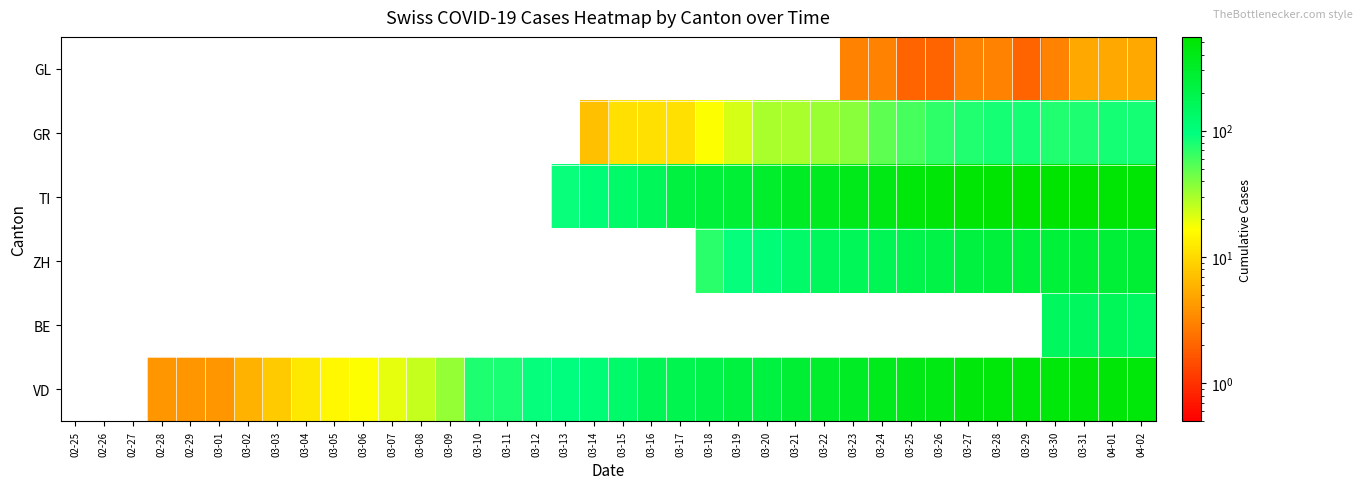

Reading left to right, transcribe all the data shown in this chart.

GL: 02-25=0	02-26=0	02-27=0	02-28=0	02-29=0	03-01=0	03-02=0	03-03=0	03-04=0	03-05=0	03-06=0	03-07=0	03-08=0	03-09=0	03-10=0	03-11=0	03-12=0	03-13=0	03-14=0	03-15=0	03-16=0	03-17=0	03-18=0	03-19=0	03-20=0	03-21=0	03-22=0	03-23=3	03-24=3	03-25=2	03-26=2	03-27=3	03-28=3	03-29=2	03-30=3	03-31=5	04-01=5	04-02=5
GR: 02-25=0	02-26=0	02-27=0	02-28=0	02-29=0	03-01=0	03-02=0	03-03=0	03-04=0	03-05=0	03-06=0	03-07=0	03-08=0	03-09=0	03-10=0	03-11=0	03-12=0	03-13=0	03-14=7	03-15=11	03-16=11	03-17=11	03-18=17	03-19=22	03-20=30	03-21=30	03-22=33	03-23=37	03-24=51	03-25=59	03-26=70	03-27=76	03-28=82	03-29=82	03-30=76	03-31=78	04-01=82	04-02=82
TI: 02-25=0	02-26=0	02-27=0	02-28=0	02-29=0	03-01=0	03-02=0	03-03=0	03-04=0	03-05=0	03-06=0	03-07=0	03-08=0	03-09=0	03-10=0	03-11=0	03-12=0	03-13=90	03-14=108	03-15=130	03-16=160	03-17=220	03-18=247	03-19=259	03-20=301	03-21=335	03-22=349	03-23=383	03-24=418	03-25=474	03-26=498	03-27=514	03-28=530	03-29=551	03-30=542	03-31=544	04-01=522	04-02=512
ZH: 02-25=0	02-26=0	02-27=0	02-28=0	02-29=0	03-01=0	03-02=0	03-03=0	03-04=0	03-05=0	03-06=0	03-07=0	03-08=0	03-09=0	03-10=0	03-11=0	03-12=0	03-13=0	03-14=0	03-15=0	03-16=0	03-17=0	03-18=72	03-19=93	03-20=106	03-21=132	03-22=154	03-23=164	03-24=174	03-25=191	03-26=209	03-27=229	03-28=240	03-29=243	03-30=246	03-31=257	04-01=253	04-02=264
BE: 02-25=0	02-26=0	02-27=0	02-28=0	02-29=0	03-01=0	03-02=0	03-03=0	03-04=0	03-05=0	03-06=0	03-07=0	03-08=0	03-09=0	03-10=0	03-11=0	03-12=0	03-13=0	03-14=0	03-15=0	03-16=0	03-17=0	03-18=0	03-19=0	03-20=0	03-21=0	03-22=0	03-23=0	03-24=0	03-25=0	03-26=0	03-27=0	03-28=0	03-29=0	03-30=150	03-31=152	04-01=162	04-02=148
VD: 02-25=0	02-26=0	02-27=0	02-28=4	02-29=4	03-01=4	03-02=6	03-03=8	03-04=12	03-05=15	03-06=17	03-07=20	03-08=25	03-09=34	03-10=77	03-11=81	03-12=91	03-13=97	03-14=108	03-15=126	03-16=171	03-17=189	03-18=203	03-19=219	03-20=228	03-21=264	03-22=295	03-23=325	03-24=370	03-25=406	03-26=423	03-27=460	03-28=474	03-29=478	03-30=480	03-31=492	04-01=496	04-02=481